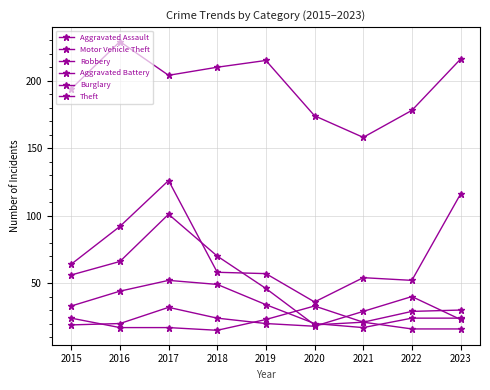

How many categories are shown in the chart?

9